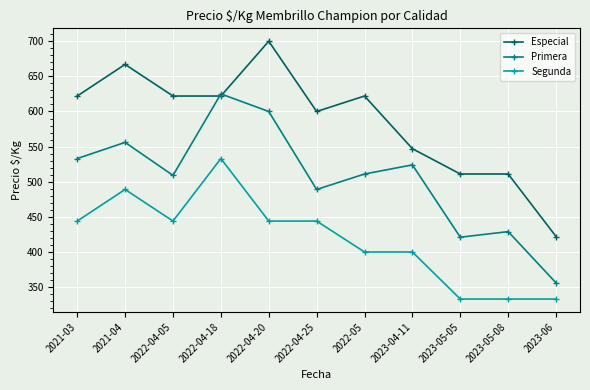

What is the average value of the Segunda series?

418